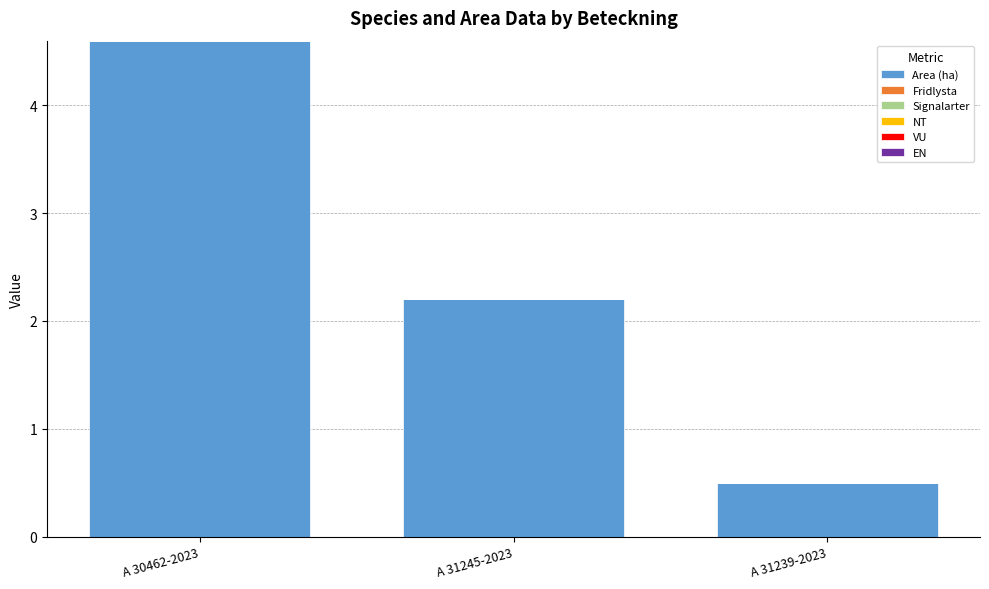

What is the label of the 3rd bar from the left?

A 31239-2023